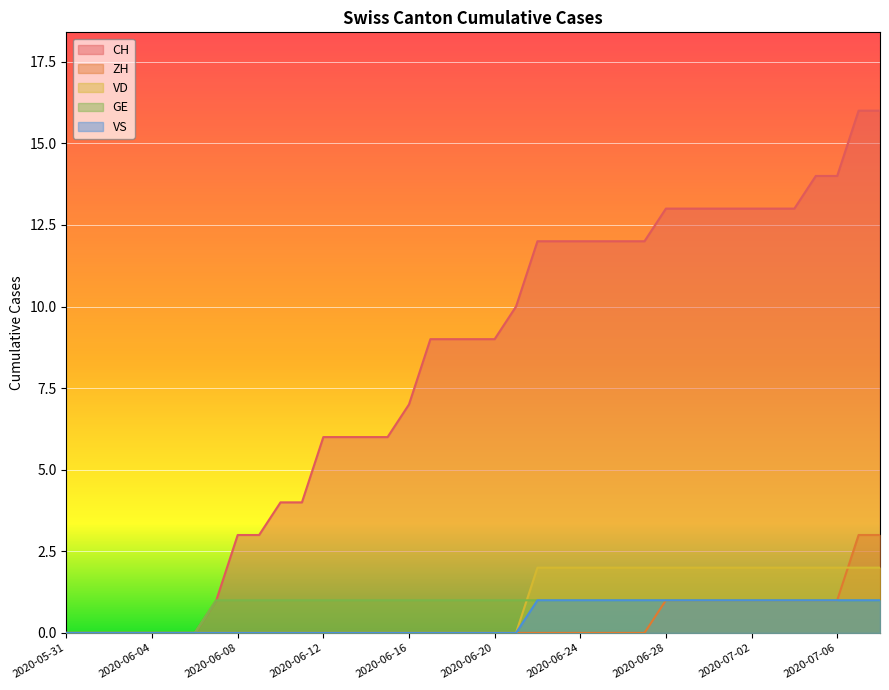

Reading right to left, extract all data points from this chart.

CH: 2020-07-08=16	2020-07-07=16	2020-07-06=14	2020-07-05=14	2020-07-04=13	2020-07-03=13	2020-07-02=13	2020-07-01=13	2020-06-30=13	2020-06-29=13	2020-06-28=13	2020-06-27=12	2020-06-26=12	2020-06-25=12	2020-06-24=12	2020-06-23=12	2020-06-22=12	2020-06-21=10	2020-06-20=9	2020-06-19=9	2020-06-18=9	2020-06-17=9	2020-06-16=7	2020-06-15=6	2020-06-14=6	2020-06-13=6	2020-06-12=6	2020-06-11=4	2020-06-10=4	2020-06-09=3	2020-06-08=3	2020-06-07=1	2020-06-06=0	2020-06-05=0	2020-06-04=0	2020-06-03=0	2020-06-02=0	2020-06-01=0	2020-05-31=0
ZH: 2020-07-08=3	2020-07-07=3	2020-07-06=1	2020-07-05=1	2020-07-04=1	2020-07-03=1	2020-07-02=1	2020-07-01=1	2020-06-30=1	2020-06-29=1	2020-06-28=1	2020-06-27=0	2020-06-26=0	2020-06-25=0	2020-06-24=0	2020-06-23=0	2020-06-22=0	2020-06-21=0	2020-06-20=0	2020-06-19=0	2020-06-18=0	2020-06-17=0	2020-06-16=0	2020-06-15=0	2020-06-14=0	2020-06-13=0	2020-06-12=0	2020-06-11=0	2020-06-10=0	2020-06-09=0	2020-06-08=0	2020-06-07=0	2020-06-06=0	2020-06-05=0	2020-06-04=0	2020-06-03=0	2020-06-02=0	2020-06-01=0	2020-05-31=0
VD: 2020-07-08=2	2020-07-07=2	2020-07-06=2	2020-07-05=2	2020-07-04=2	2020-07-03=2	2020-07-02=2	2020-07-01=2	2020-06-30=2	2020-06-29=2	2020-06-28=2	2020-06-27=2	2020-06-26=2	2020-06-25=2	2020-06-24=2	2020-06-23=2	2020-06-22=2	2020-06-21=0	2020-06-20=0	2020-06-19=0	2020-06-18=0	2020-06-17=0	2020-06-16=0	2020-06-15=0	2020-06-14=0	2020-06-13=0	2020-06-12=0	2020-06-11=0	2020-06-10=0	2020-06-09=0	2020-06-08=0	2020-06-07=0	2020-06-06=0	2020-06-05=0	2020-06-04=0	2020-06-03=0	2020-06-02=0	2020-06-01=0	2020-05-31=0
GE: 2020-07-08=1	2020-07-07=1	2020-07-06=1	2020-07-05=1	2020-07-04=1	2020-07-03=1	2020-07-02=1	2020-07-01=1	2020-06-30=1	2020-06-29=1	2020-06-28=1	2020-06-27=1	2020-06-26=1	2020-06-25=1	2020-06-24=1	2020-06-23=1	2020-06-22=1	2020-06-21=1	2020-06-20=1	2020-06-19=1	2020-06-18=1	2020-06-17=1	2020-06-16=1	2020-06-15=1	2020-06-14=1	2020-06-13=1	2020-06-12=1	2020-06-11=1	2020-06-10=1	2020-06-09=1	2020-06-08=1	2020-06-07=1	2020-06-06=0	2020-06-05=0	2020-06-04=0	2020-06-03=0	2020-06-02=0	2020-06-01=0	2020-05-31=0
VS: 2020-07-08=1	2020-07-07=1	2020-07-06=1	2020-07-05=1	2020-07-04=1	2020-07-03=1	2020-07-02=1	2020-07-01=1	2020-06-30=1	2020-06-29=1	2020-06-28=1	2020-06-27=1	2020-06-26=1	2020-06-25=1	2020-06-24=1	2020-06-23=1	2020-06-22=1	2020-06-21=0	2020-06-20=0	2020-06-19=0	2020-06-18=0	2020-06-17=0	2020-06-16=0	2020-06-15=0	2020-06-14=0	2020-06-13=0	2020-06-12=0	2020-06-11=0	2020-06-10=0	2020-06-09=0	2020-06-08=0	2020-06-07=0	2020-06-06=0	2020-06-05=0	2020-06-04=0	2020-06-03=0	2020-06-02=0	2020-06-01=0	2020-05-31=0